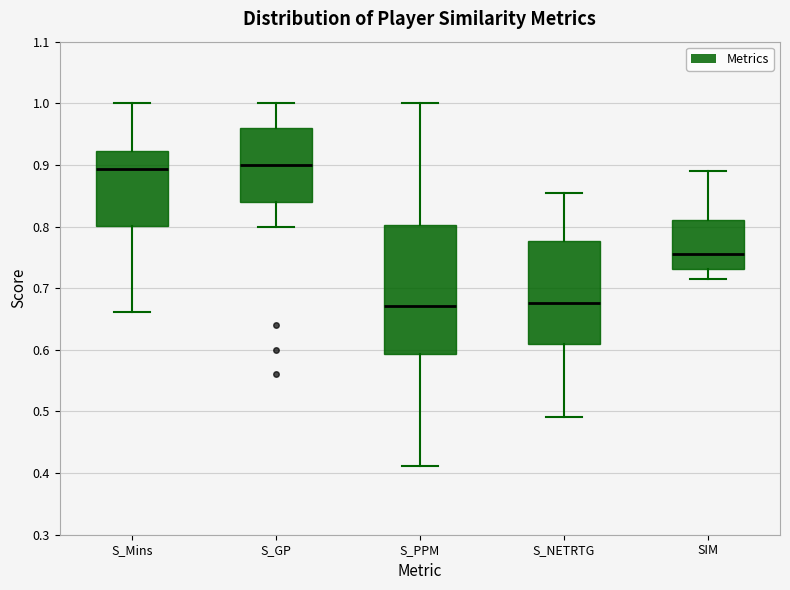

Where does the upper whisker of the box for S_PPM end on the y-axis? The values are not printed on the chart, so give them approximately, as read against the axis.

1.00